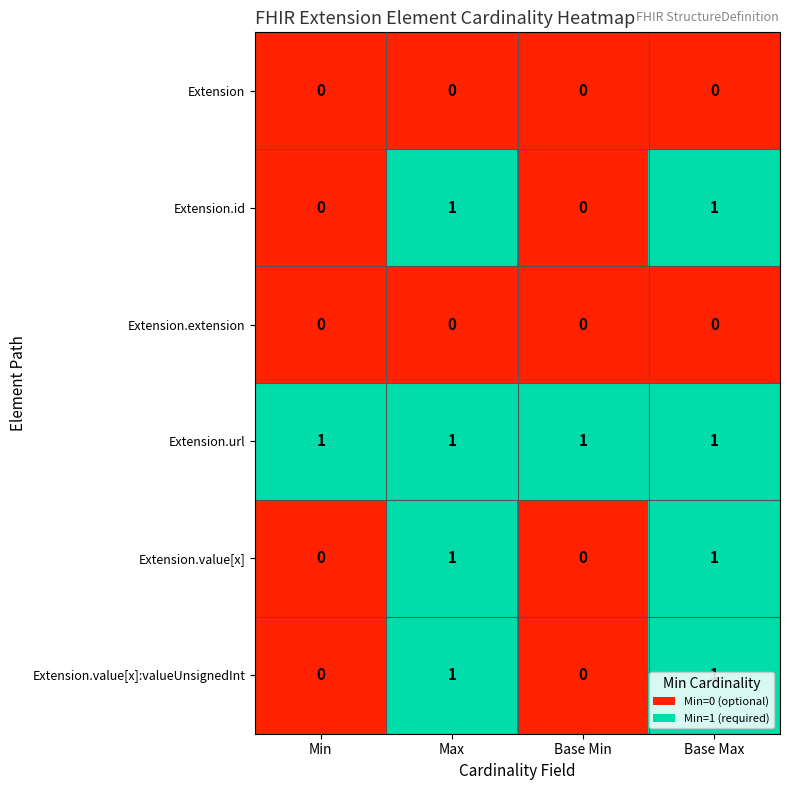

How many Extension.id values are between 0 and 1?

4